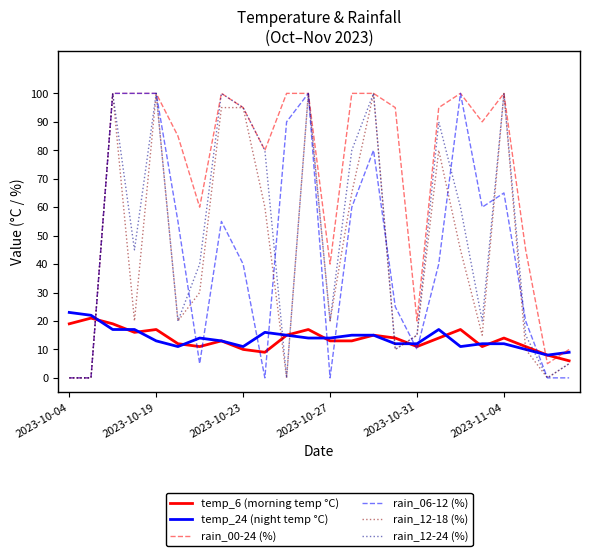

How many series are shown in this chart?

6